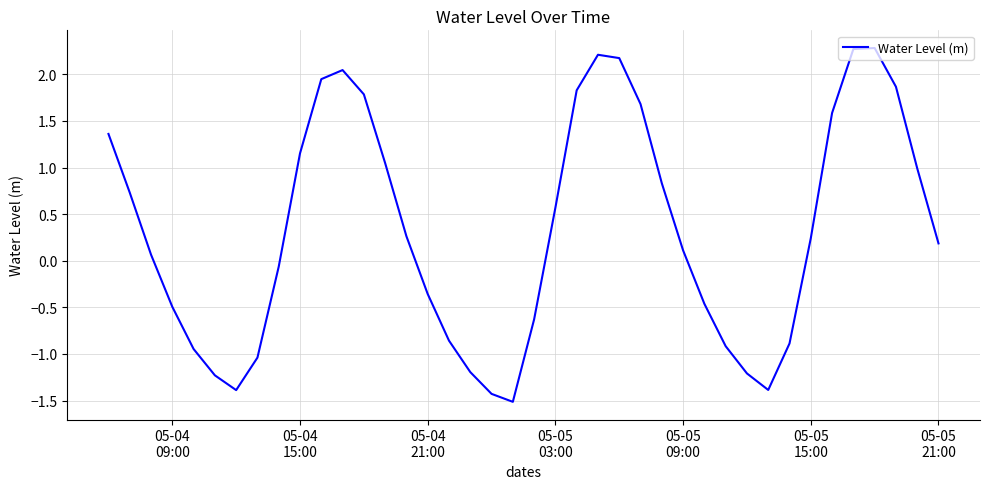

What is the maximum value shown in the chart?

2.3